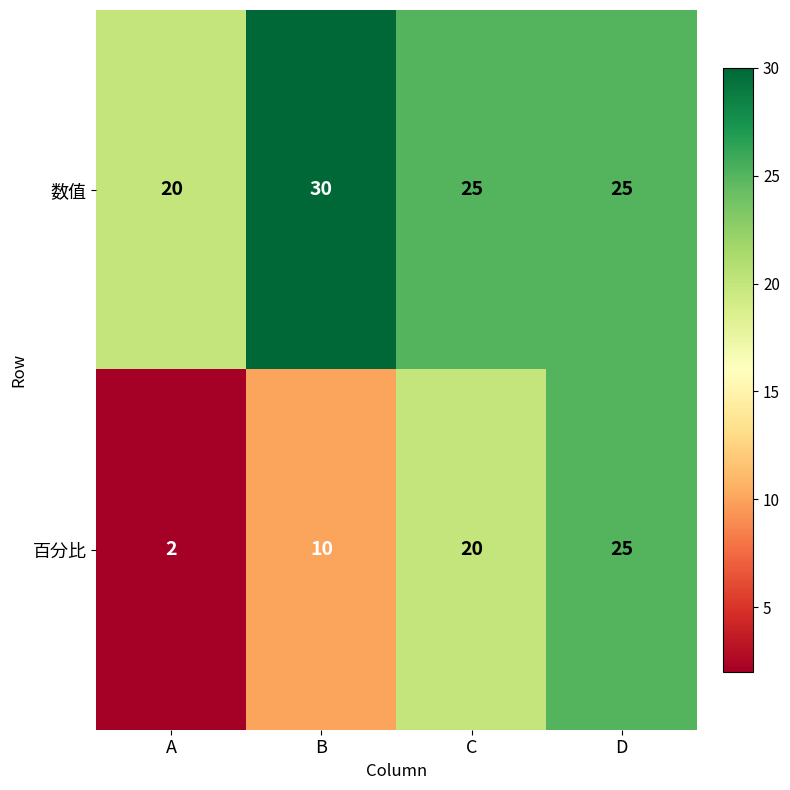

What value does the 数值 series have at A?

20